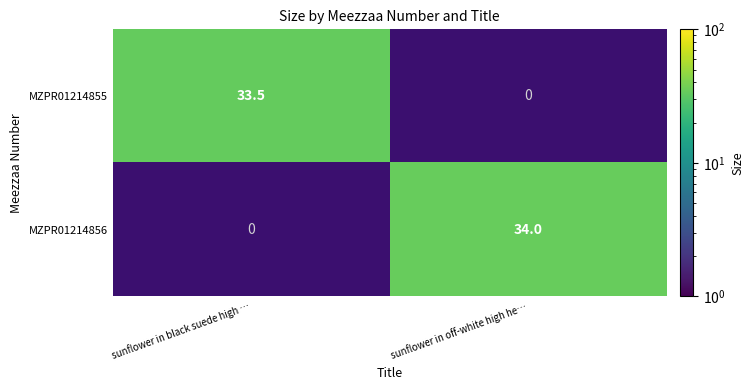

The value of MZPR01214856 at sunflower in off-white high he… is 59.8. True or false?

False